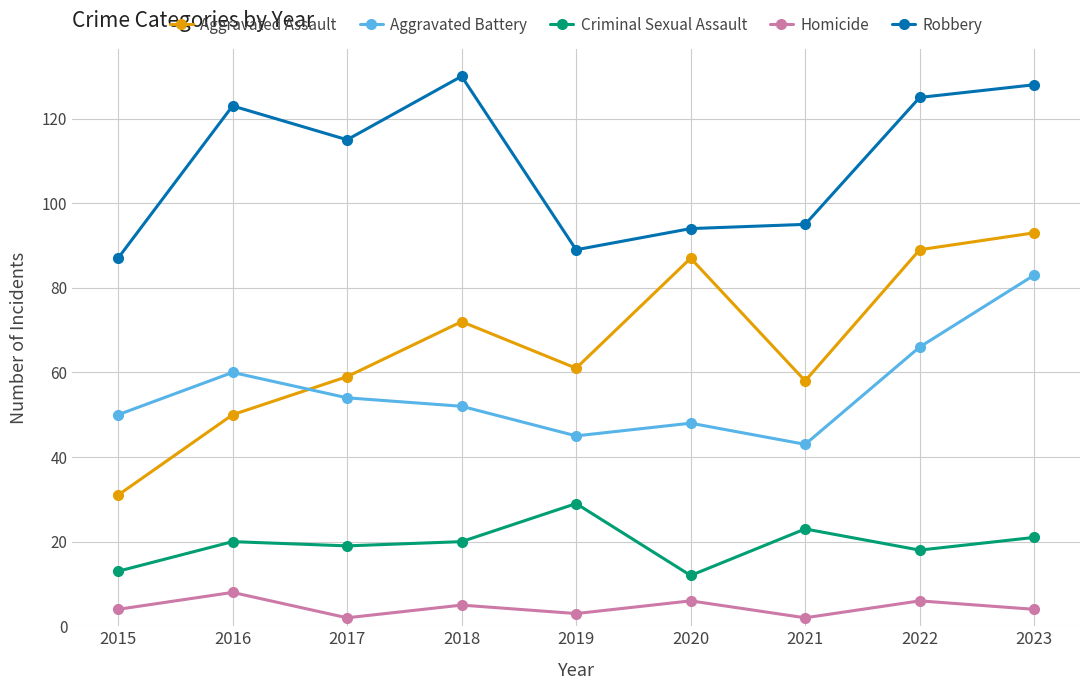

What is the highest value of the Criminal Sexual Assault series?

29